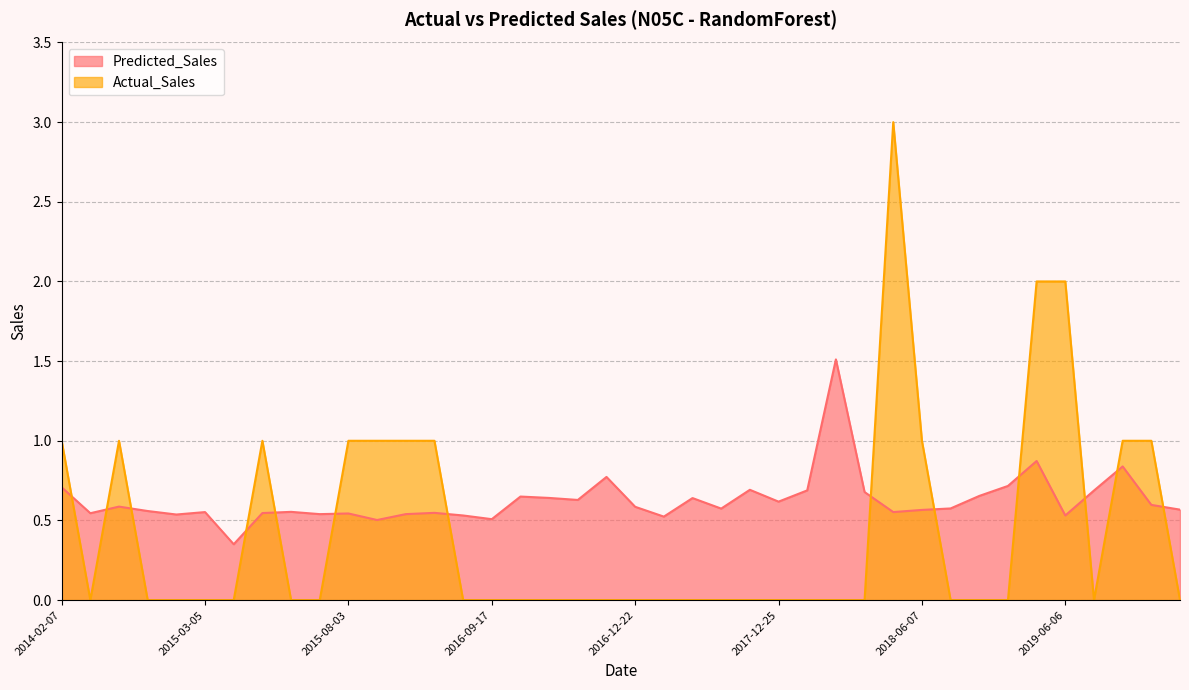

Between 2017-11-04 and 2017-07-18, which series saw the biggest shift?

Predicted_Sales